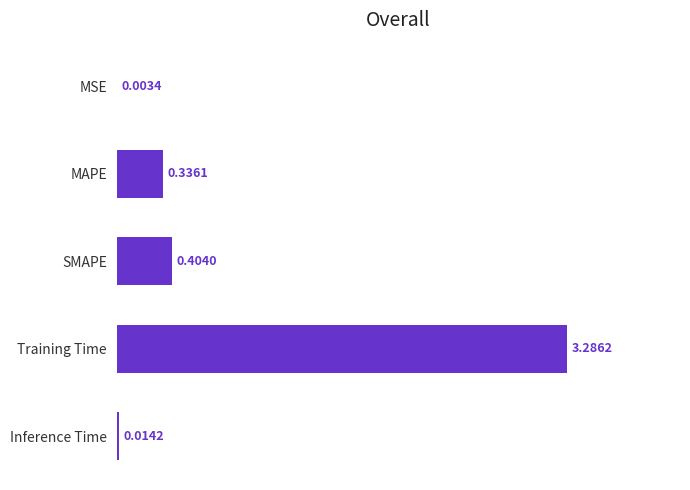

At which category does the chart reach its peak across all series?

Training Time